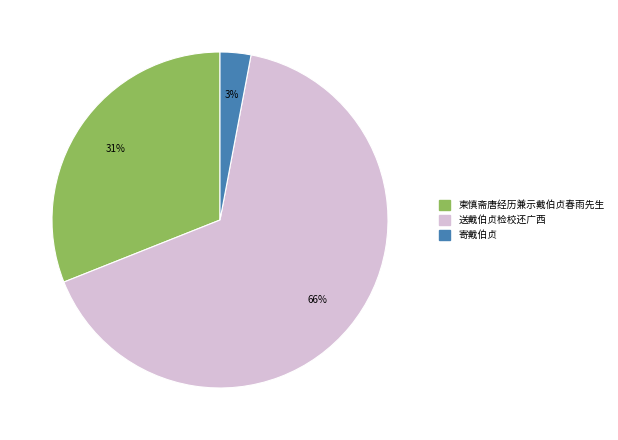

The 柬慎斋唐经历兼示戴伯贞春雨先生 slice represents 31% of the pie. True or false?

True